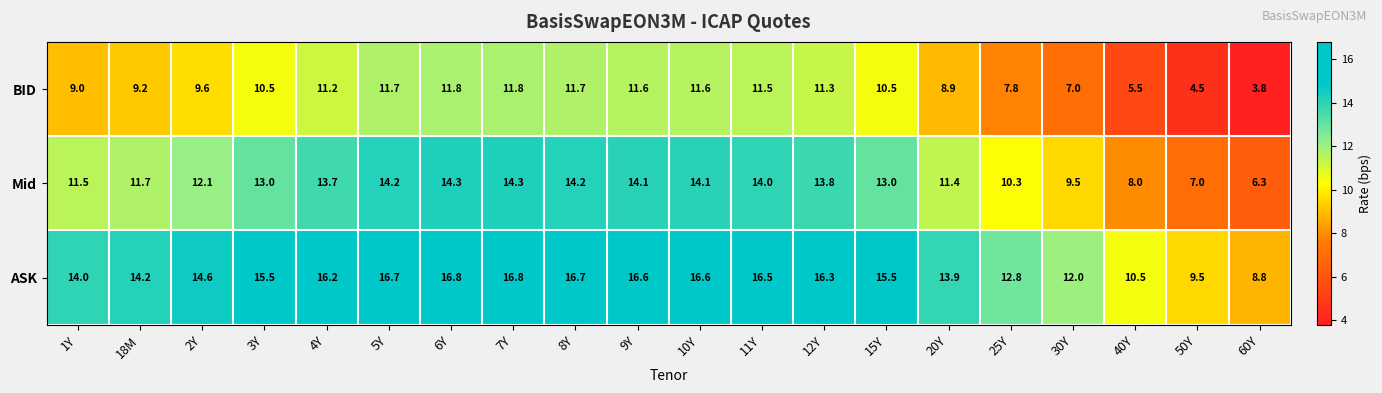

The value of BID at 9Y is 11.6. True or false?

True